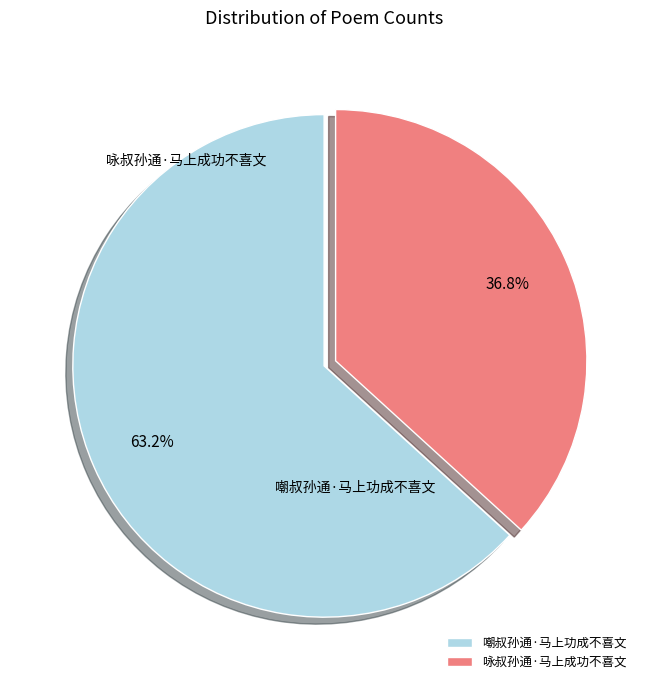

Is the sum of 咏叔孙通·马上成功不喜文 and 嘲叔孙通·马上功成不喜文 greater than half?

Yes